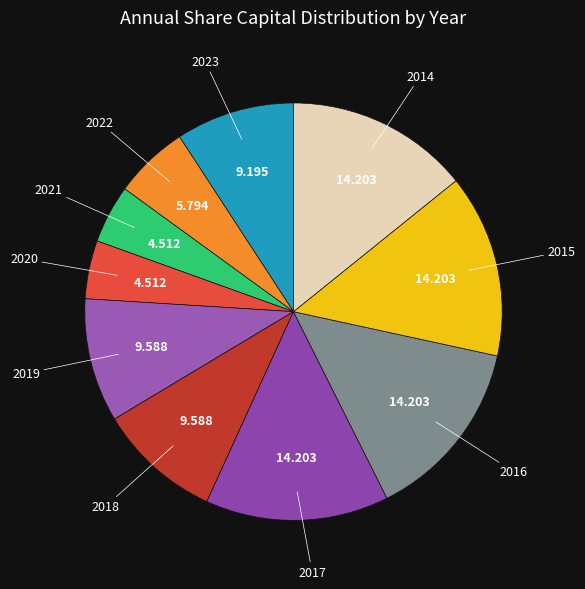

True or false: 2014 accounts for 14% of the total.

True